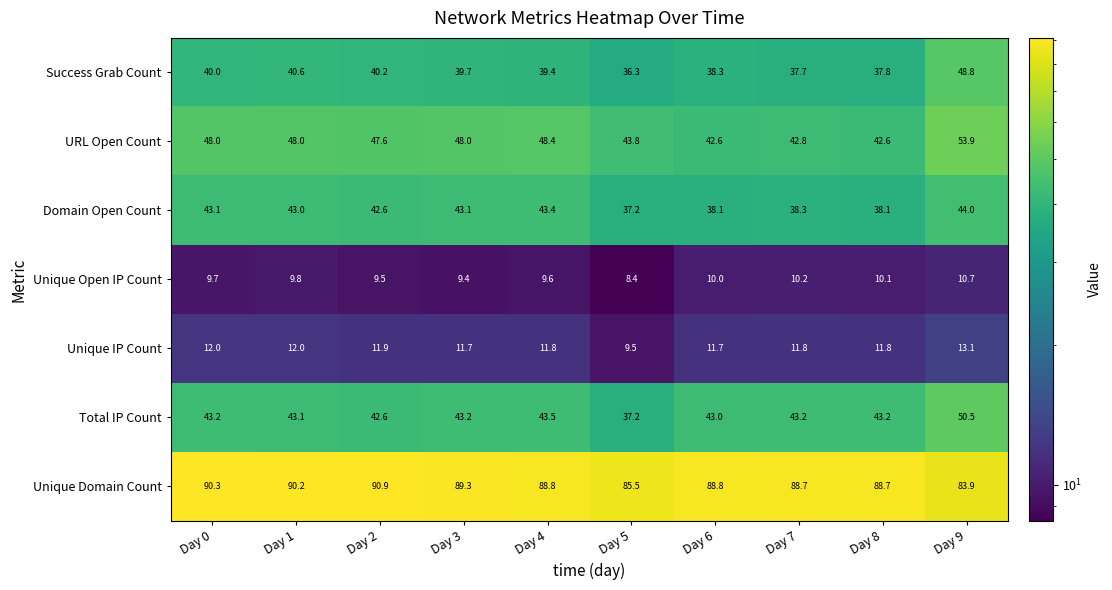

Which category has the highest value across all series?

Day 2